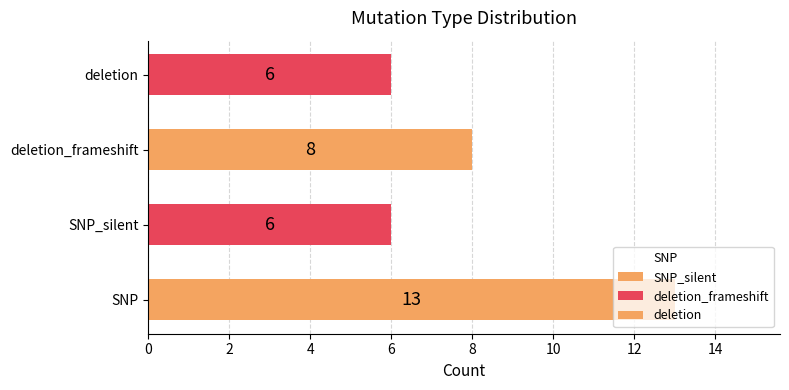

Approximately how many times larger is the value at SNP_silent compared to SNP?

0.5